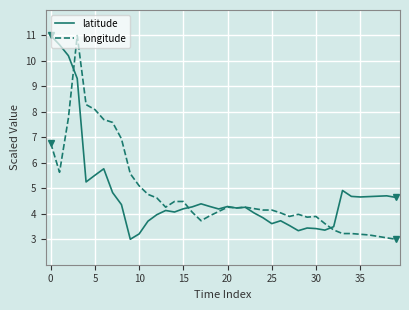

Is this an area chart (filled region under the line)?

No